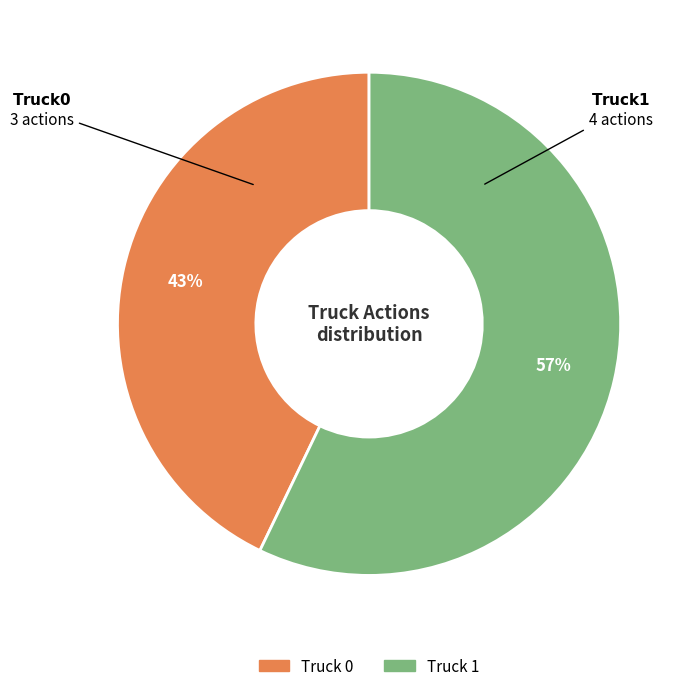

Which has a higher value, Truck 0 or Truck 1?

Truck 1